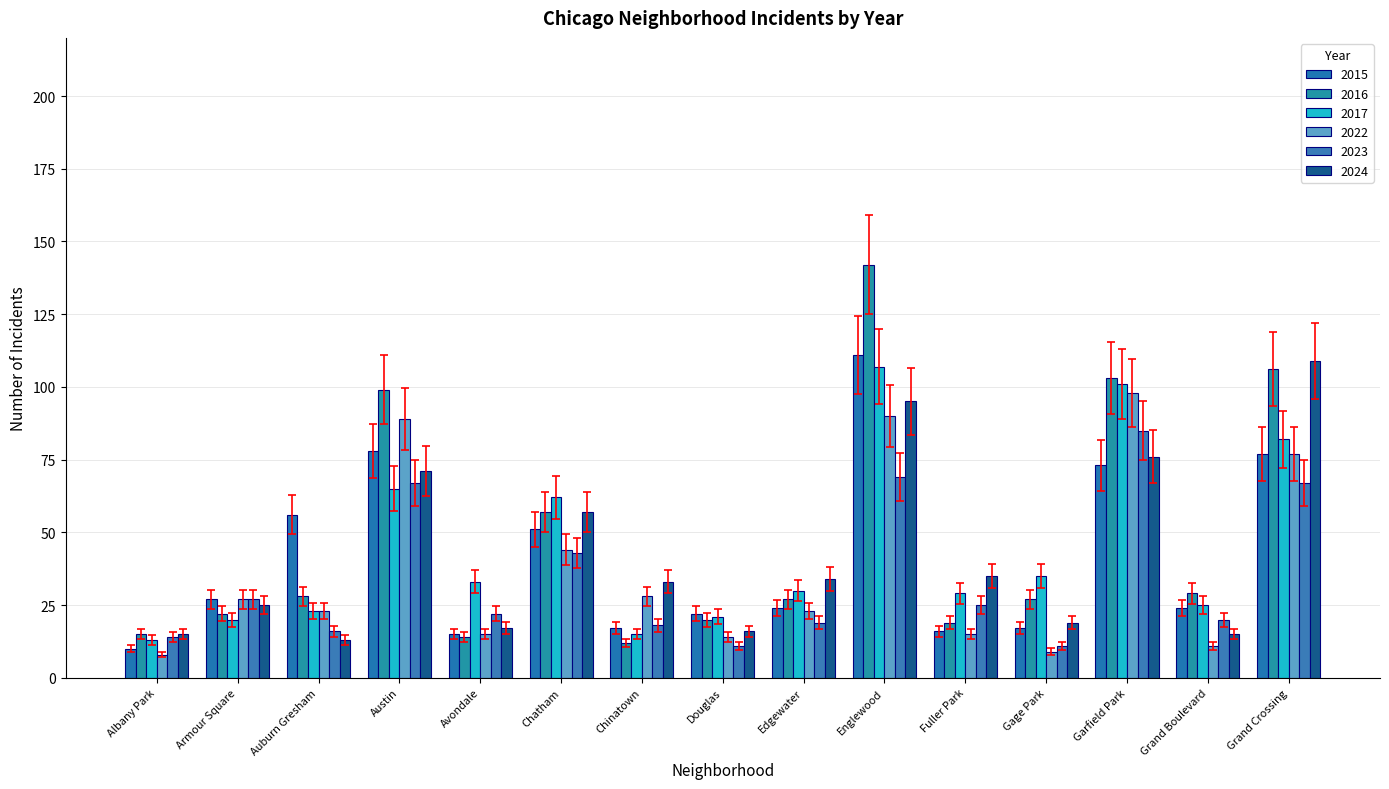

How many distinct data groups are displayed?

6